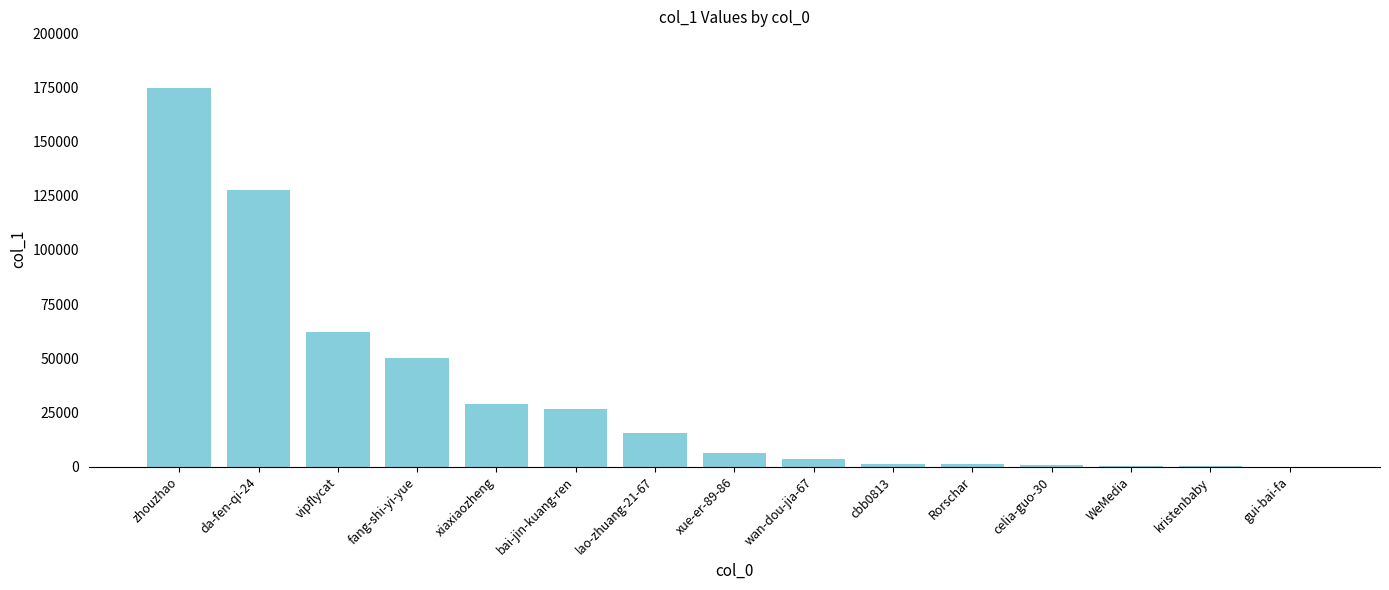

What is the greatest value displayed?

174605